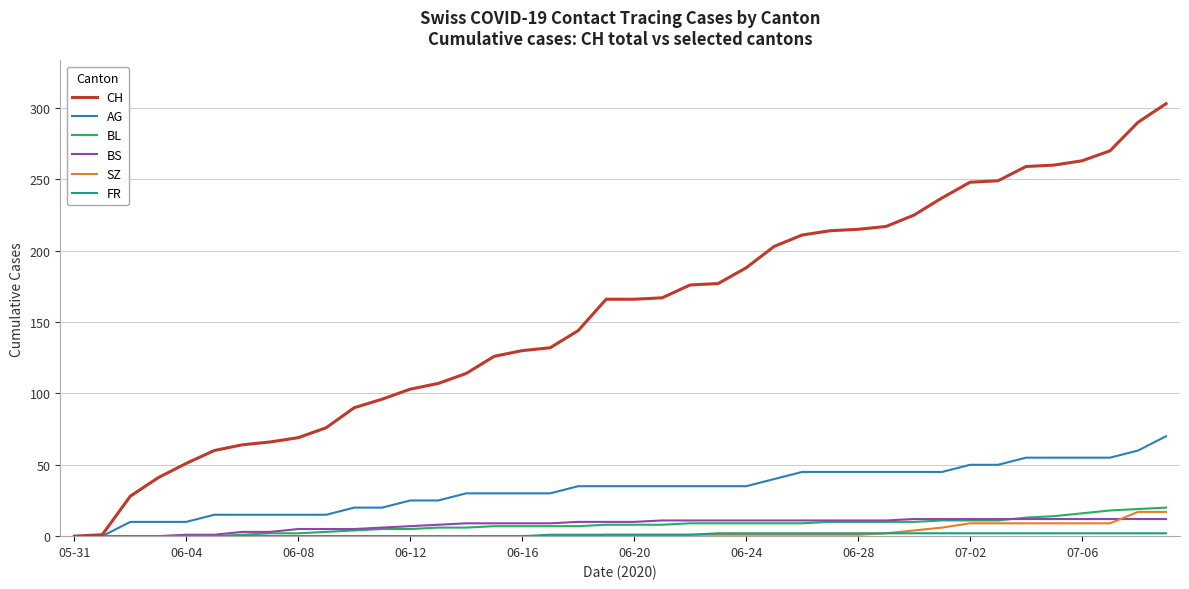

Which series has the largest total across all categories?

CH